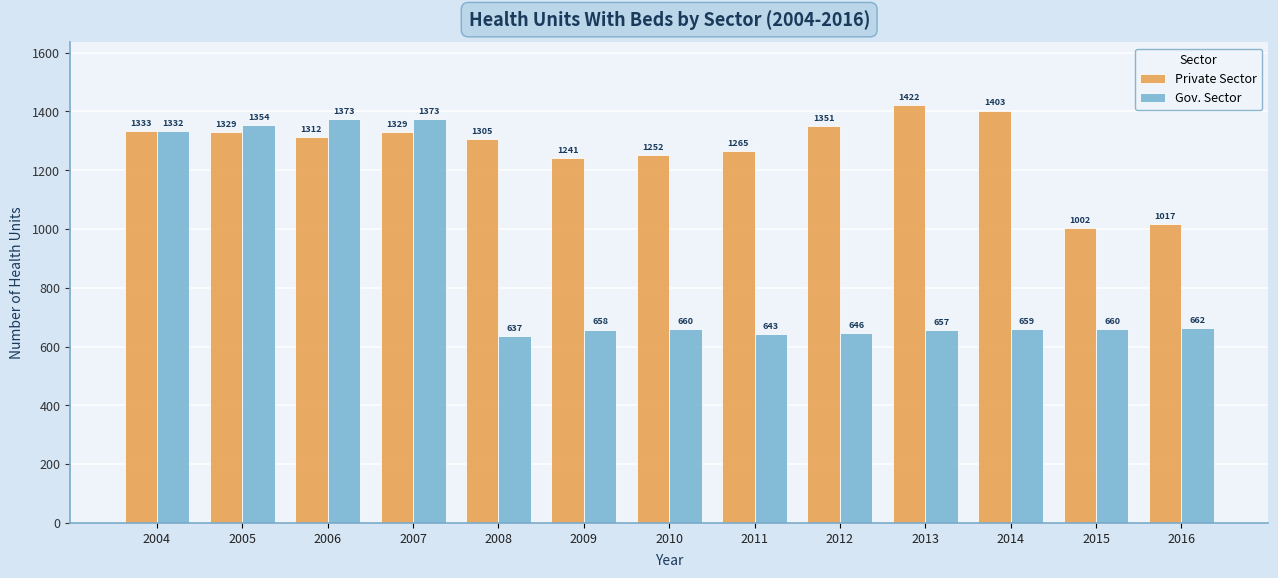

What is the value of the Private Sector bar at the 5th from the left?

1305